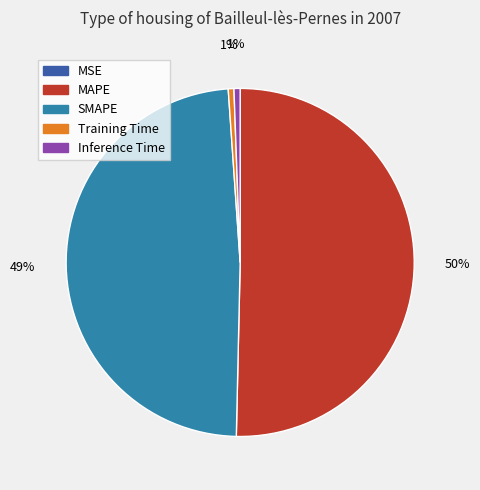

Is the sum of SMAPE and Training Time greater than half?

No